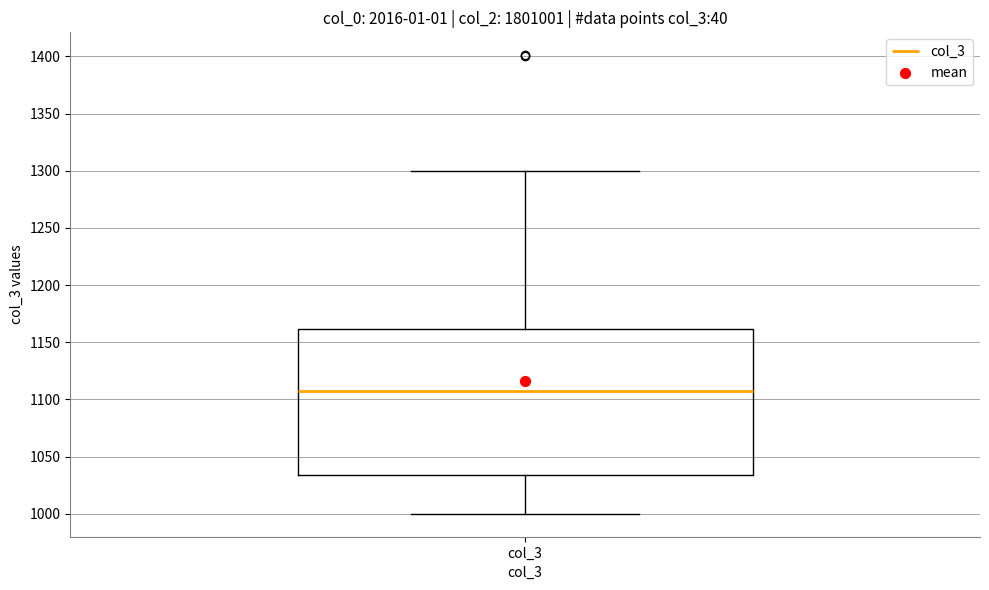

Read this box plot against the y-axis: the position of the median line, the range covered by the box, and the ends of both whiskers. The values are not printed on the chart, so give them approximately, as read against the axis.

median 1105, box 1035 to 1160, whiskers 1000 to 1300